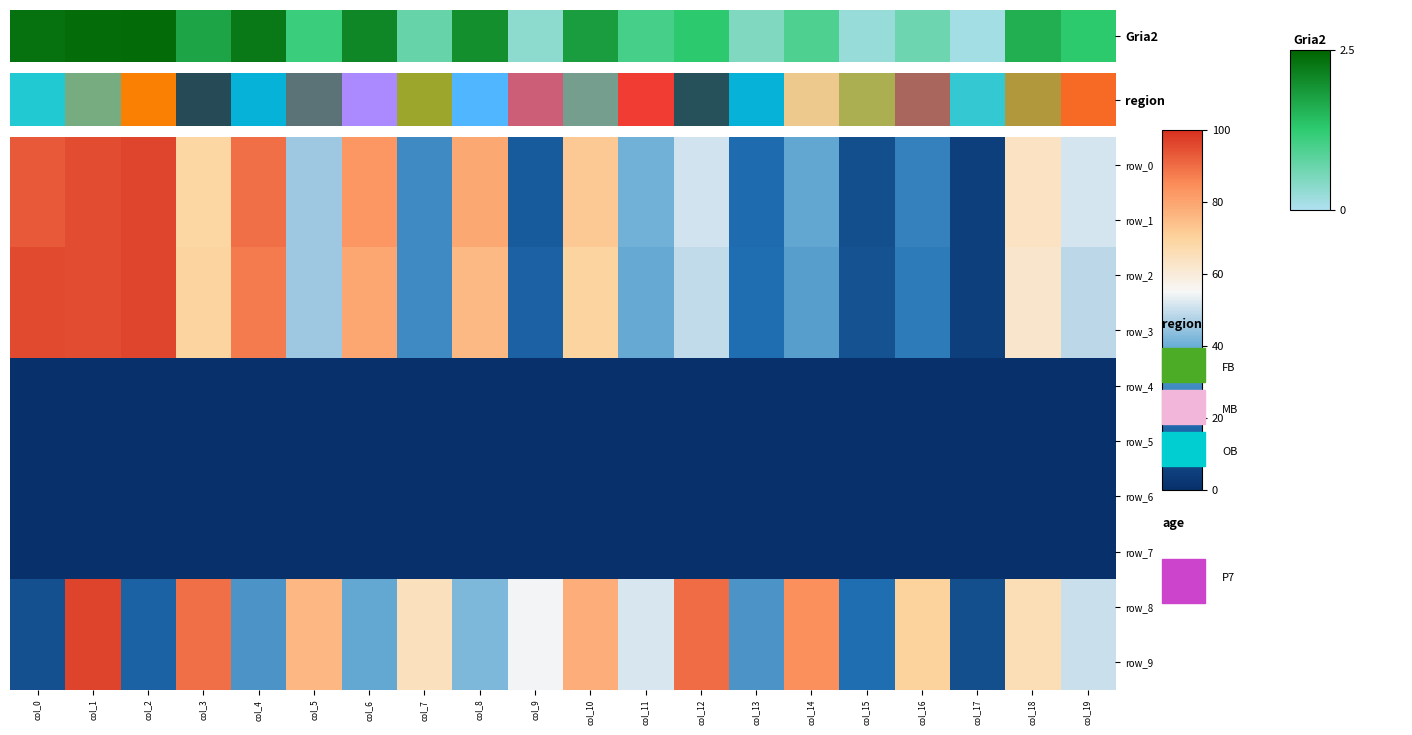

At which category is the sum across all series the highest?

col_1